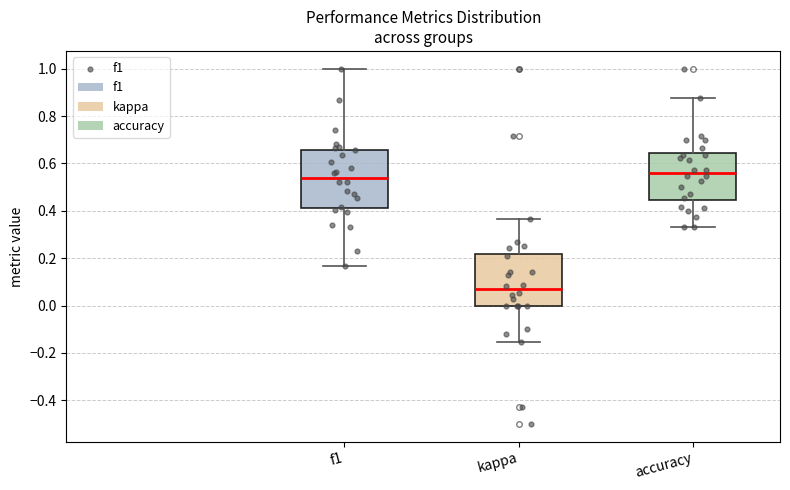

Which box's median line is the lowest?

kappa